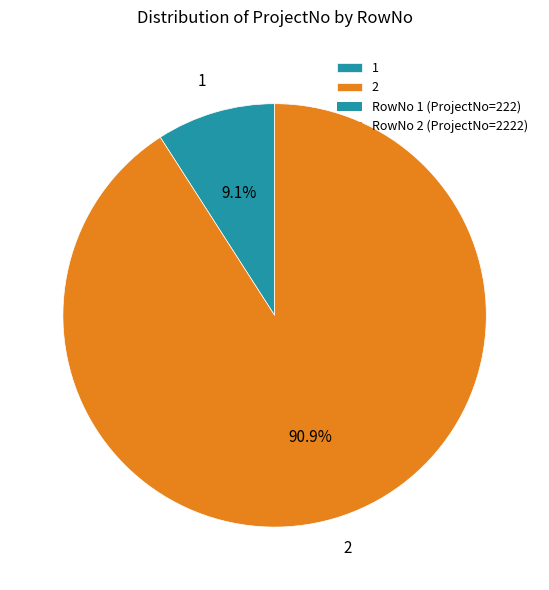

To the nearest percent, what is the difference between the largest and smallest slice percentages?

82%